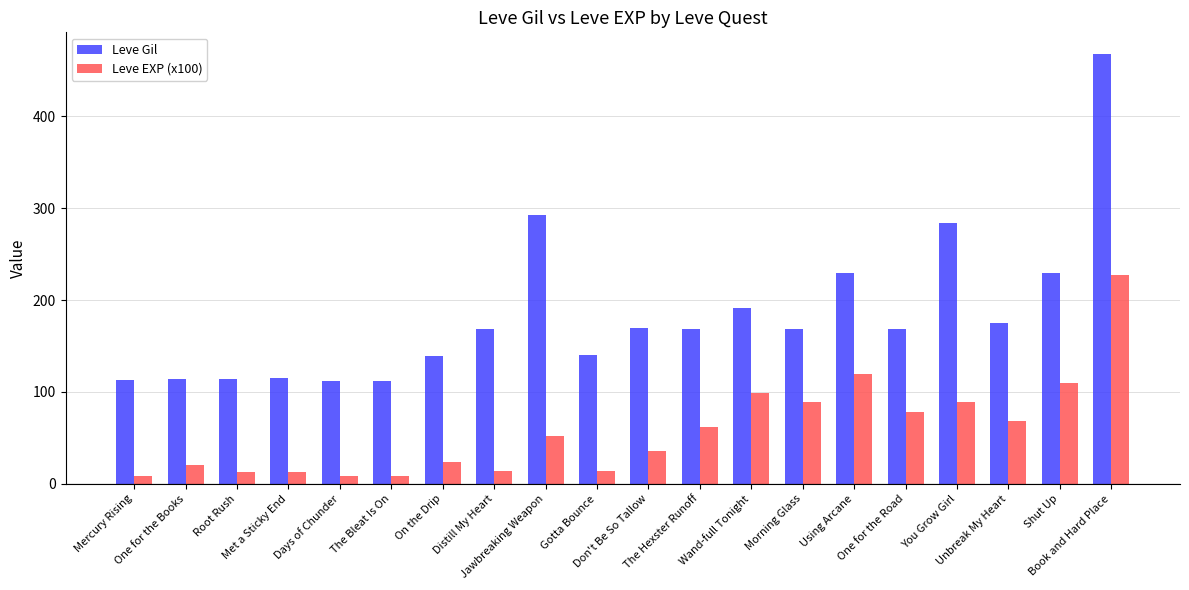

Which series changed the most between Met a Sticky End and Days of Chunder?

Leve EXP (x100)